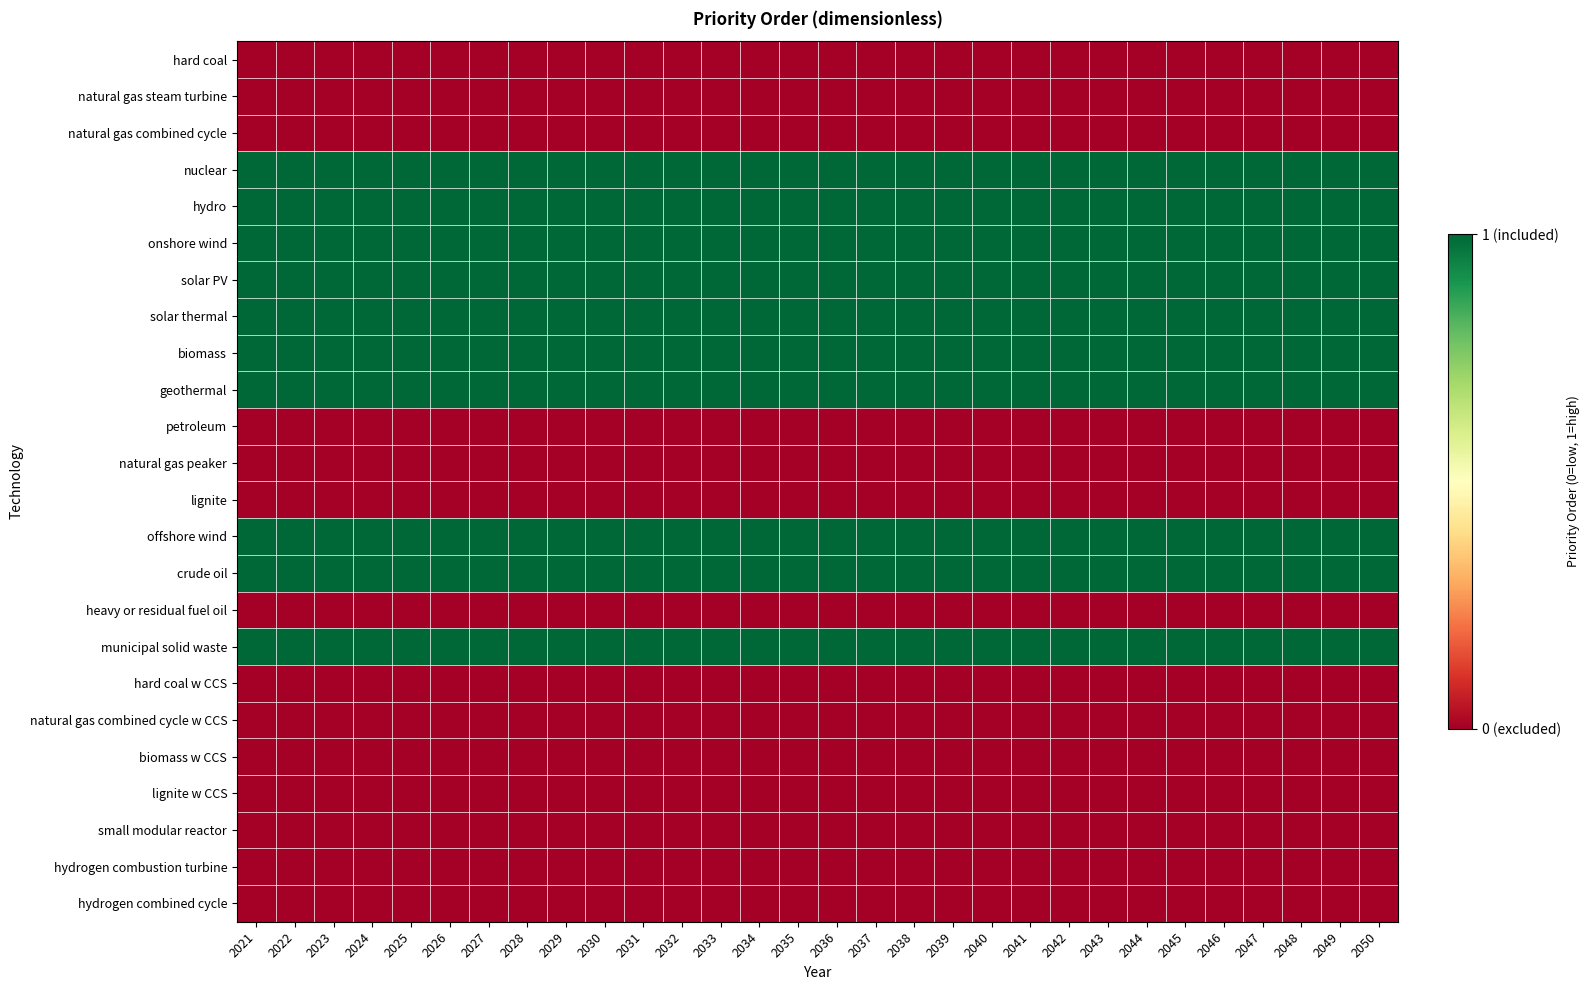

Rank the series by their maximum value, from highest to lowest.

nuclear, hydro, onshore wind, solar PV, solar thermal, biomass, geothermal, offshore wind, crude oil, municipal solid waste, hard coal, natural gas steam turbine, natural gas combined cycle, petroleum, natural gas peaker, lignite, heavy or residual fuel oil, hard coal w CCS, natural gas combined cycle w CCS, biomass w CCS, lignite w CCS, small modular reactor, hydrogen combustion turbine, hydrogen combined cycle